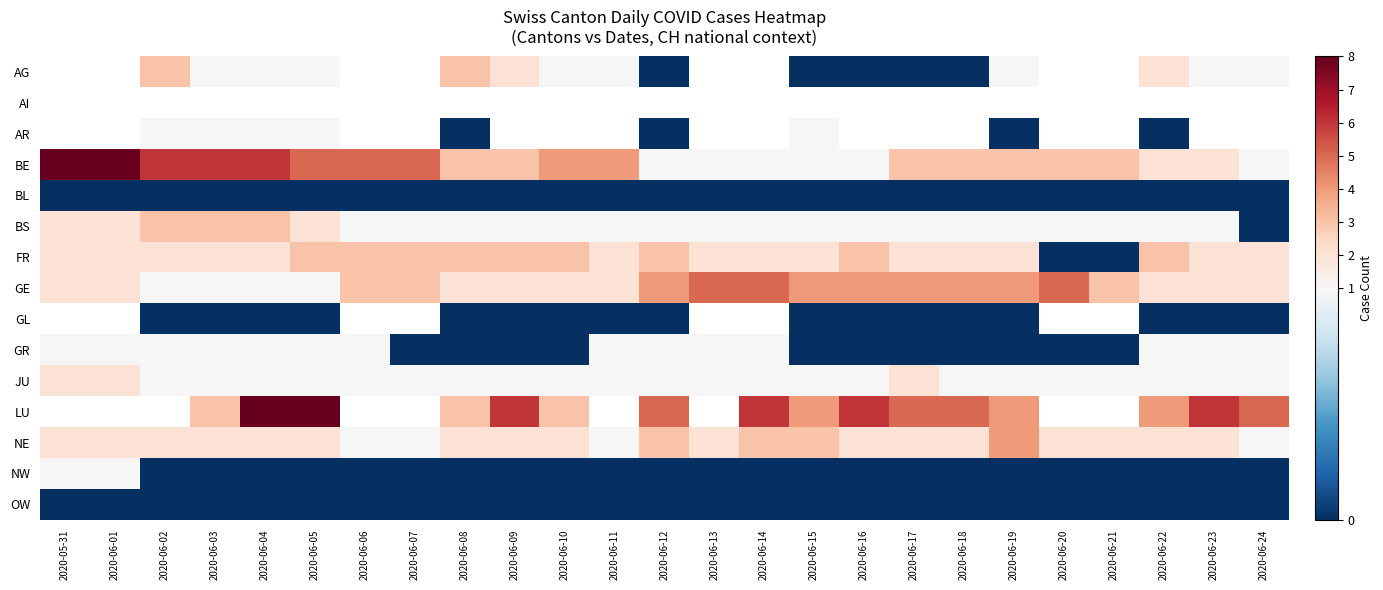

List the labels in order of FR value, smallest first.

2020-06-20, 2020-06-21, 2020-05-31, 2020-06-01, 2020-06-02, 2020-06-03, 2020-06-04, 2020-06-11, 2020-06-13, 2020-06-14, 2020-06-15, 2020-06-17, 2020-06-18, 2020-06-19, 2020-06-23, 2020-06-24, 2020-06-05, 2020-06-06, 2020-06-07, 2020-06-08, 2020-06-09, 2020-06-10, 2020-06-12, 2020-06-16, 2020-06-22